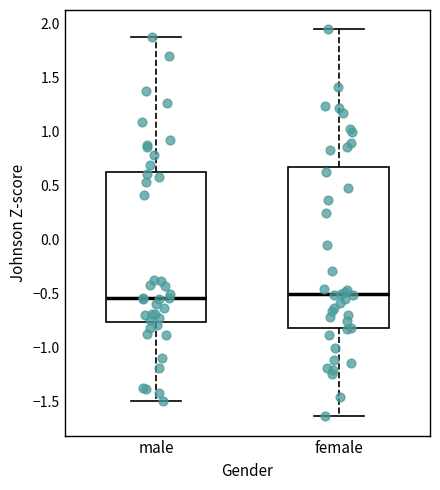

Reading left to right, read every box against the y-axis: the position of its median line, the range the box covers, and the ends of its whiskers. The values are not printed on the chart, so give them approximately, as read against the axis.

male: median -0.55, box -0.75 to 0.65, whiskers -1.50 to 1.90
female: median -0.50, box -0.80 to 0.70, whiskers -1.65 to 1.95